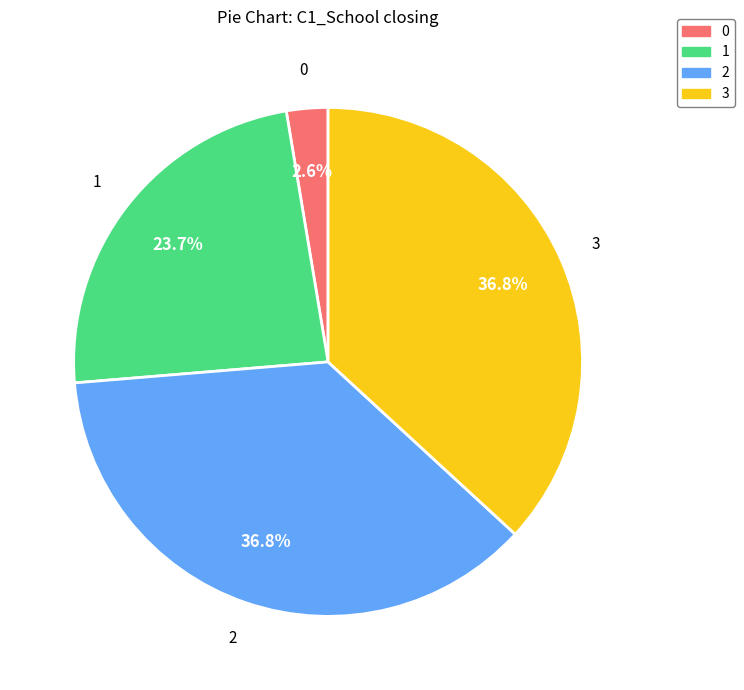

How much of the chart is everything except 0?

97.4%